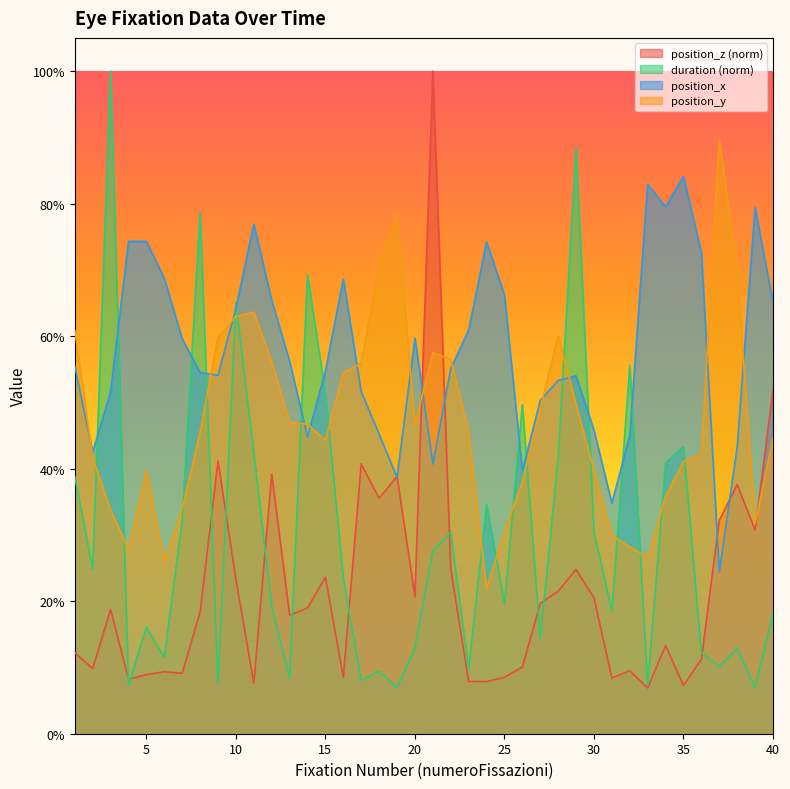

What is the value of the position_y point at the 13th from the left?

0.5